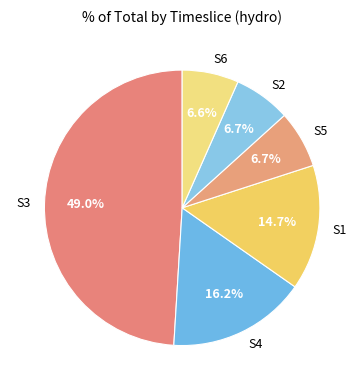

To the nearest percent, what percentage of the pie is S1?

15%